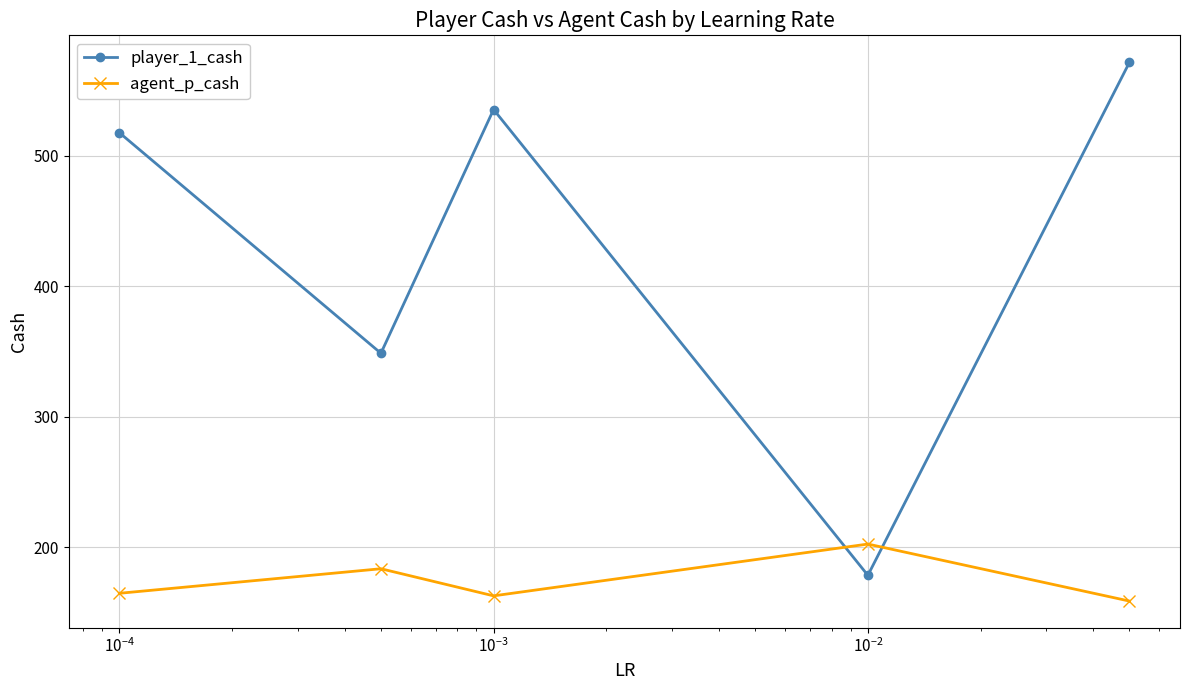

What is the average value of the player_1_cash series?

430.4